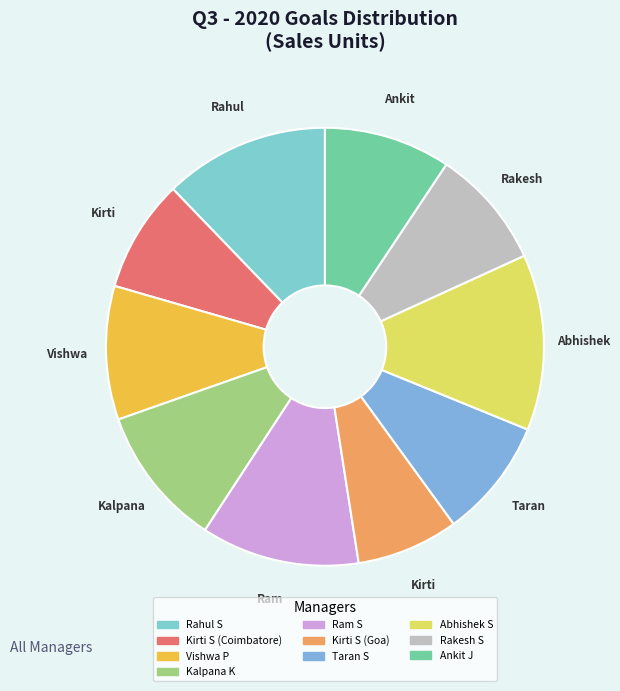

How many slices are in this pie chart?

10